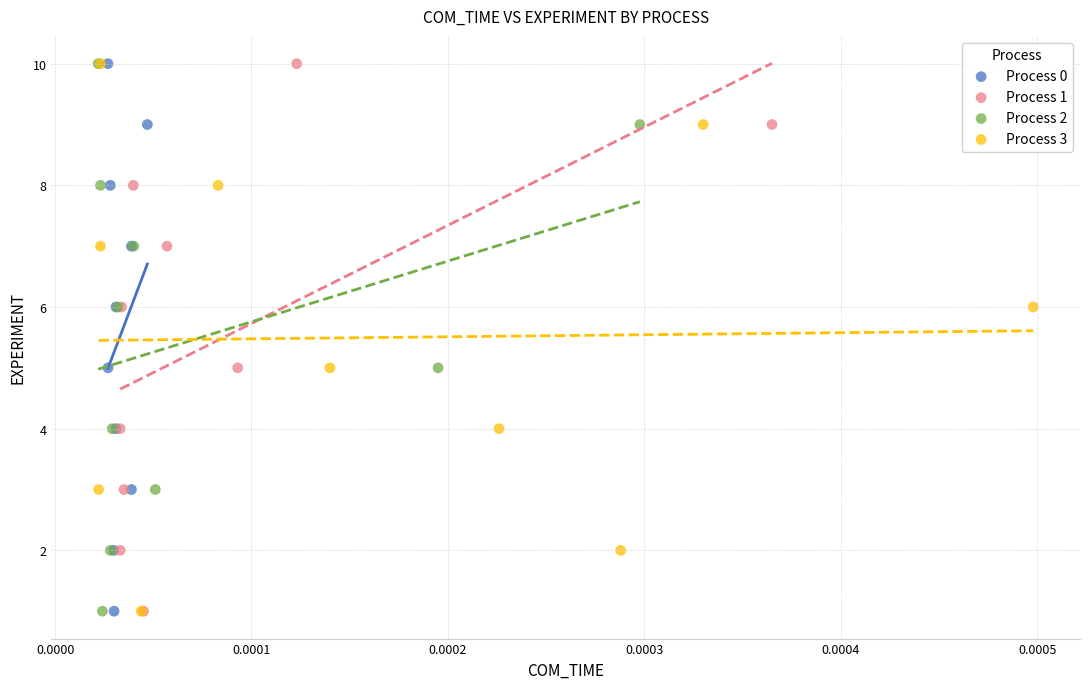

What are all the series names shown in the legend?

Process 0, Process 1, Process 2, Process 3